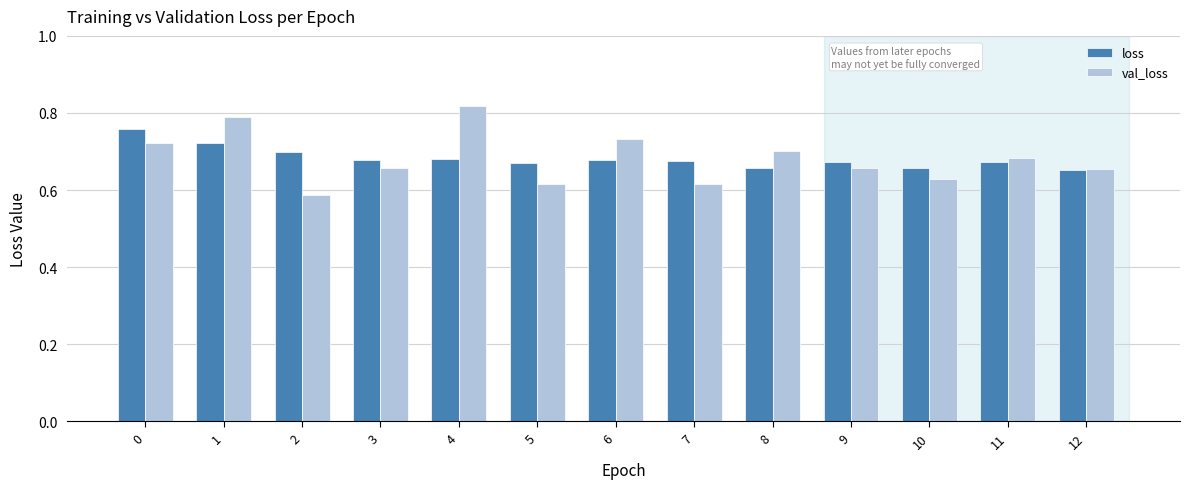

What are all the series names shown in the legend?

loss, val_loss